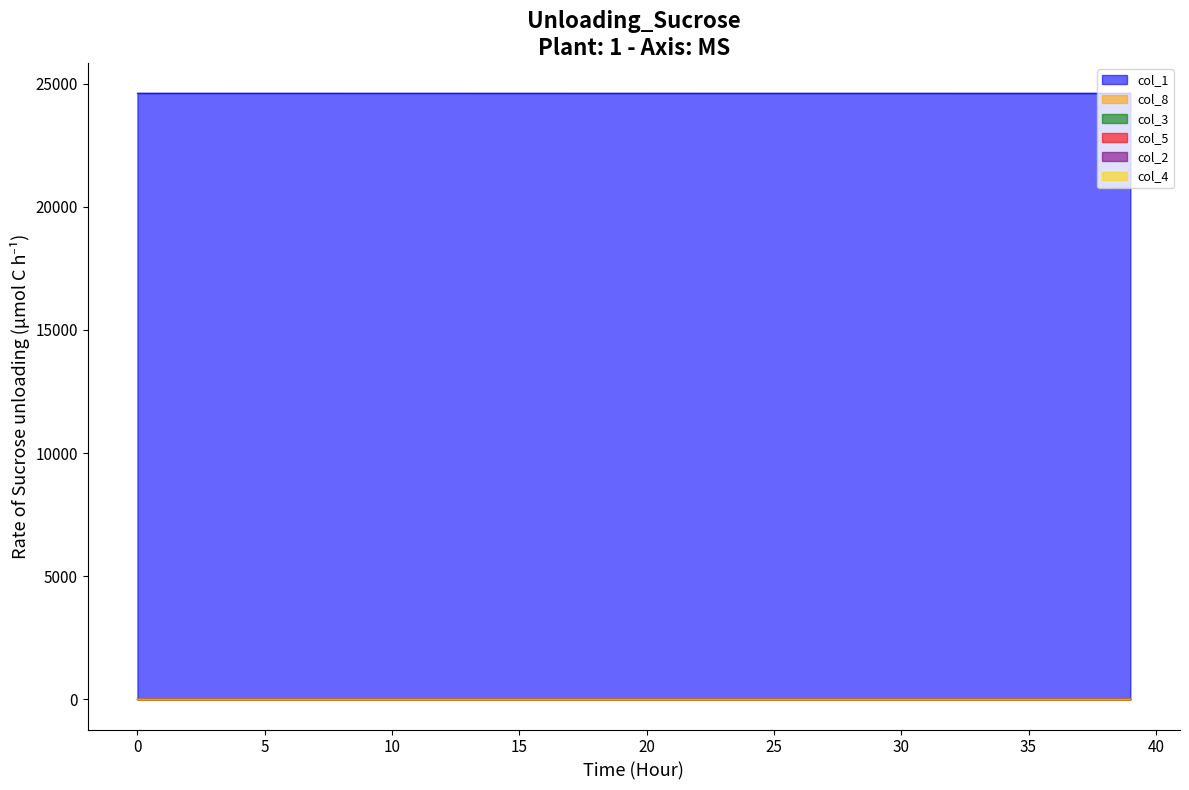

True or false: col_8 and col_2 intersect in this chart.

False